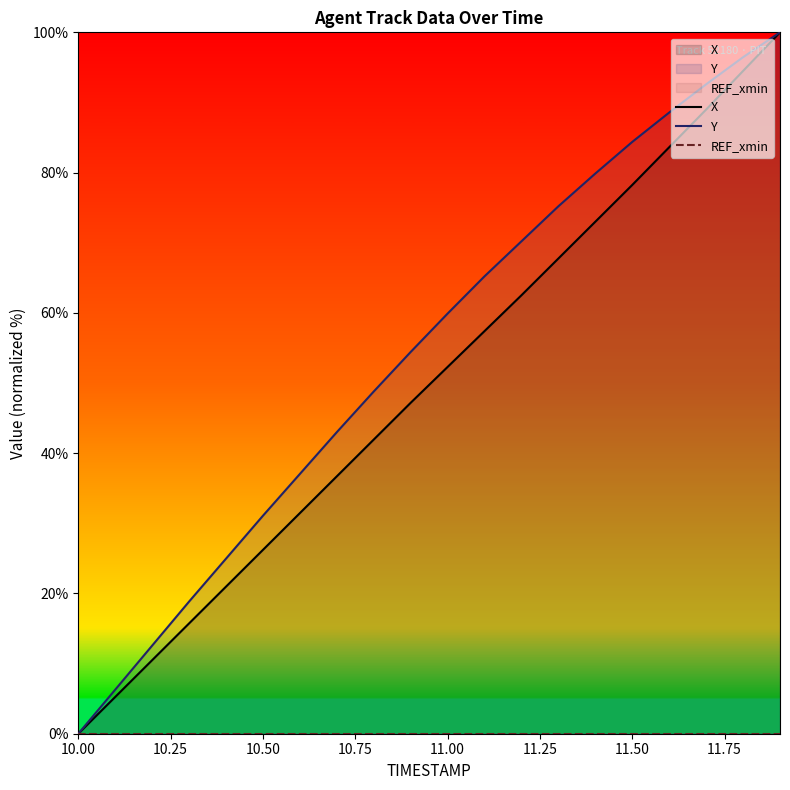

Is it true that Y equals 43.4 at 10.50?

False